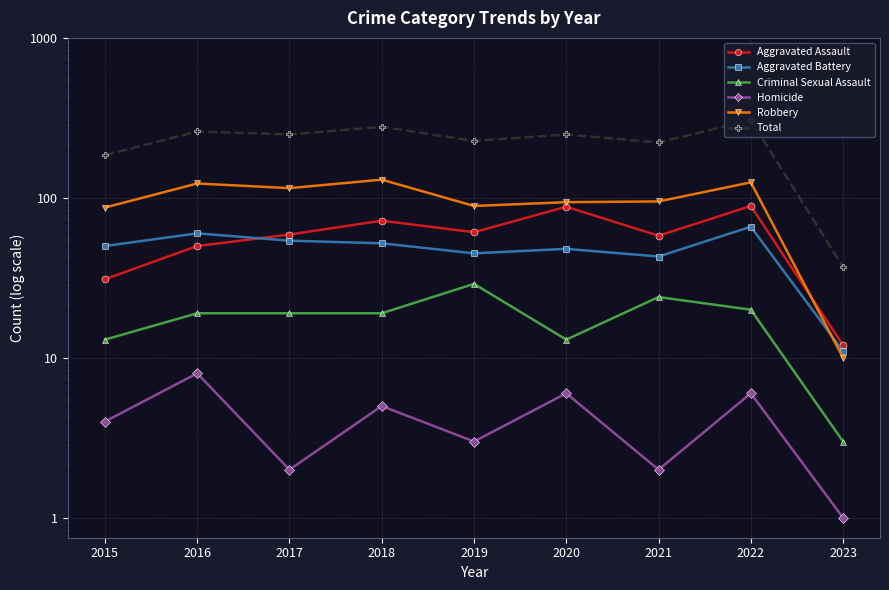

How many times do Aggravated Assault and Robbery cross each other?

1